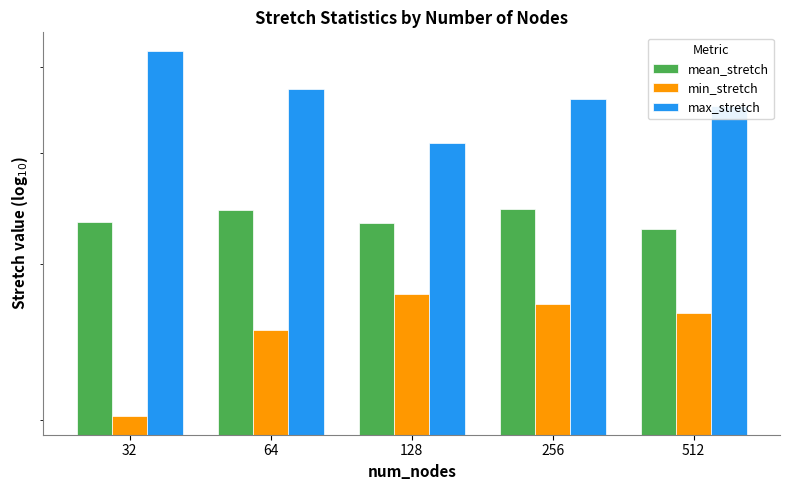

What is the average value of the min_stretch series?

2.5